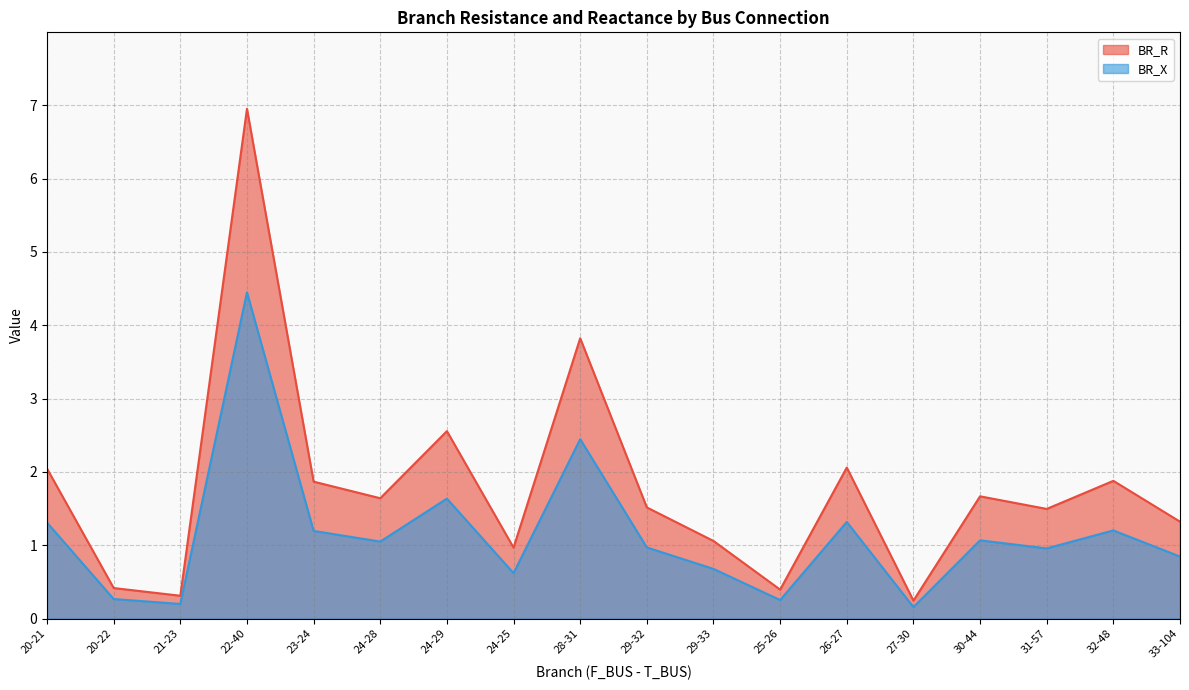

True or false: BR_R and BR_X intersect in this chart.

False